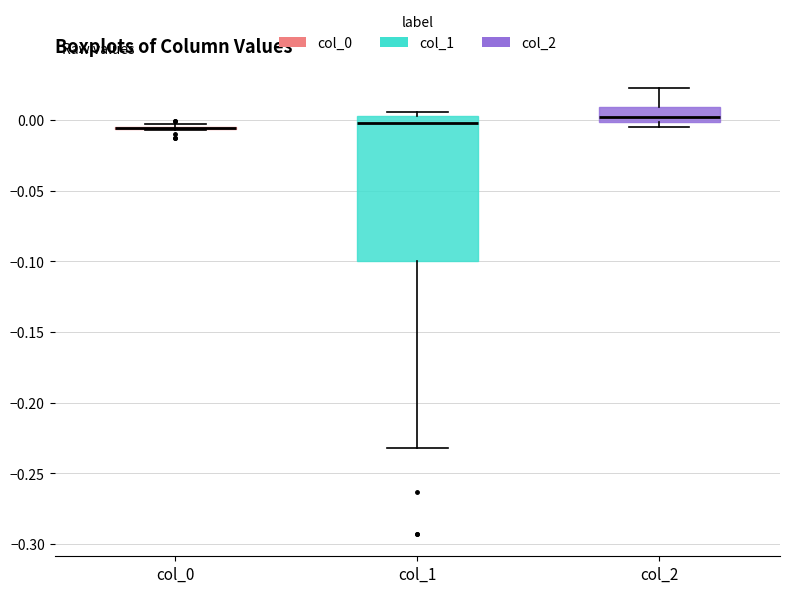

Comparing the boxes themselves (not the whiskers), which one is the tallest?

col_1